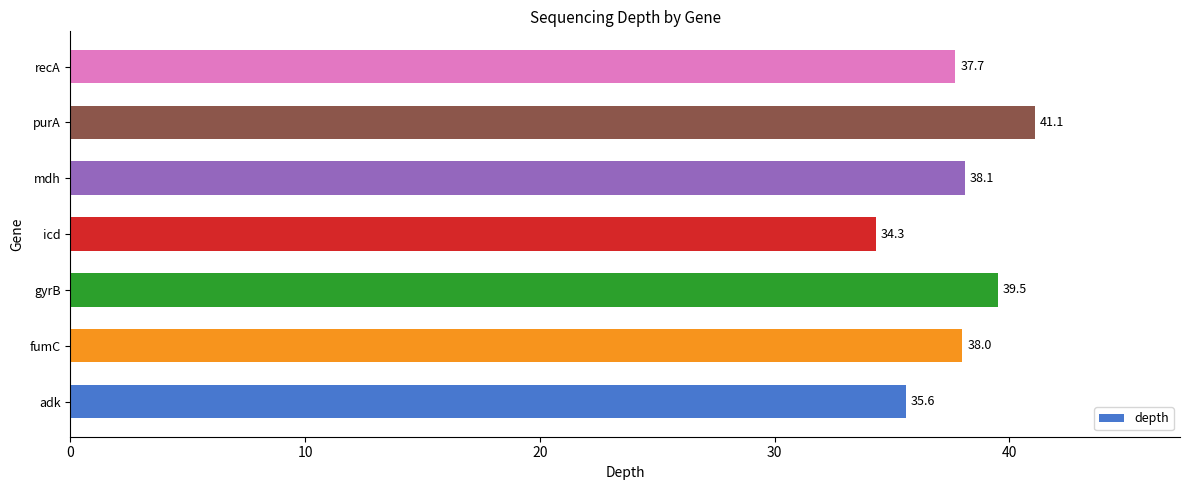

At which label is the value closest to 37?

recA